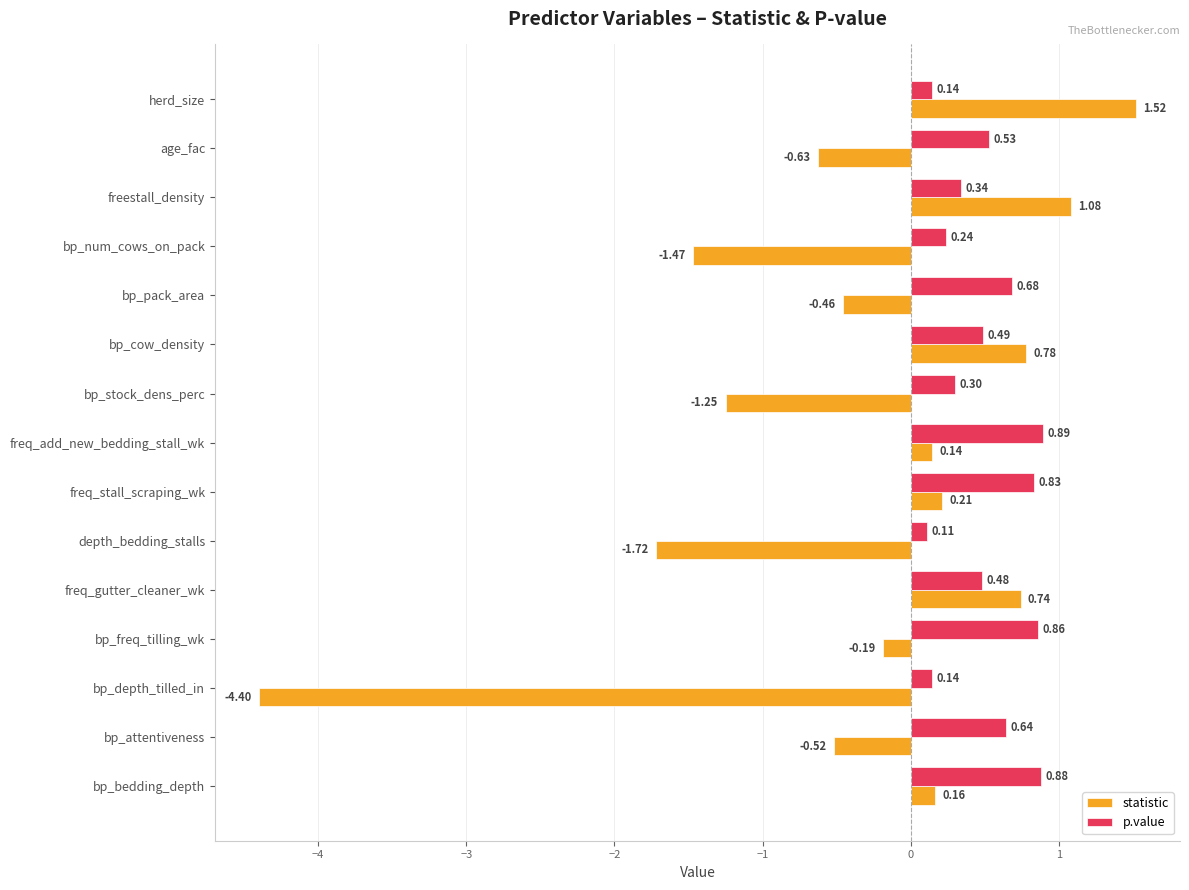

How many values in the statistic series are below 0?

8